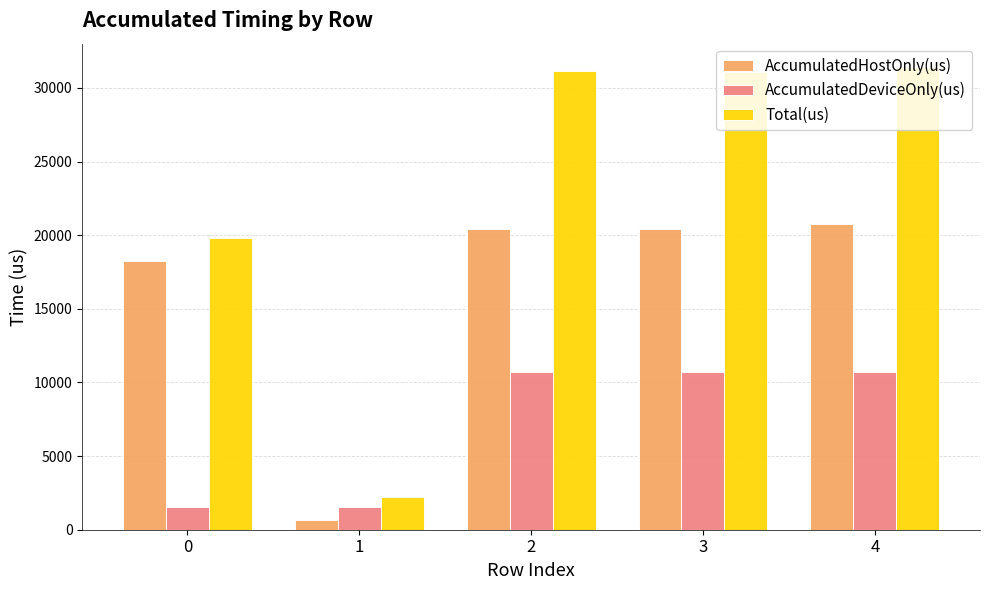

How many bars are there in total?

15